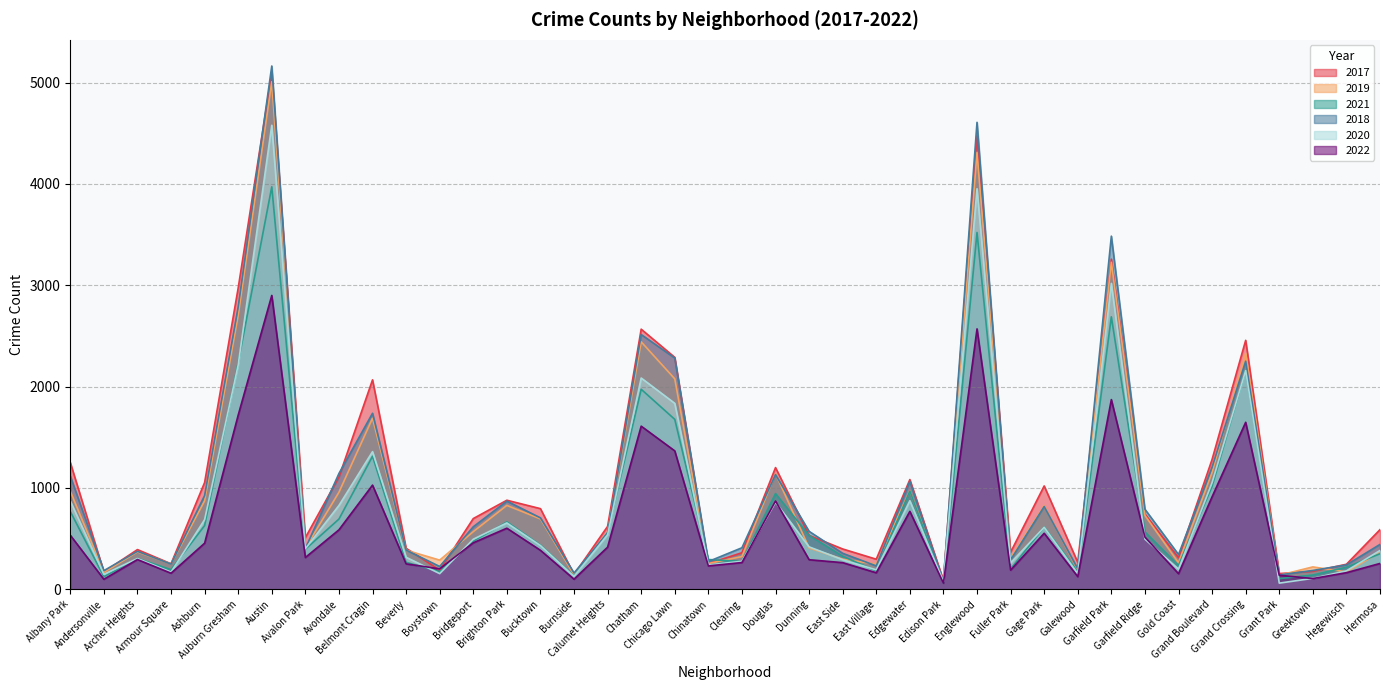

The value of 2022 at Bridgeport is 726. True or false?

False